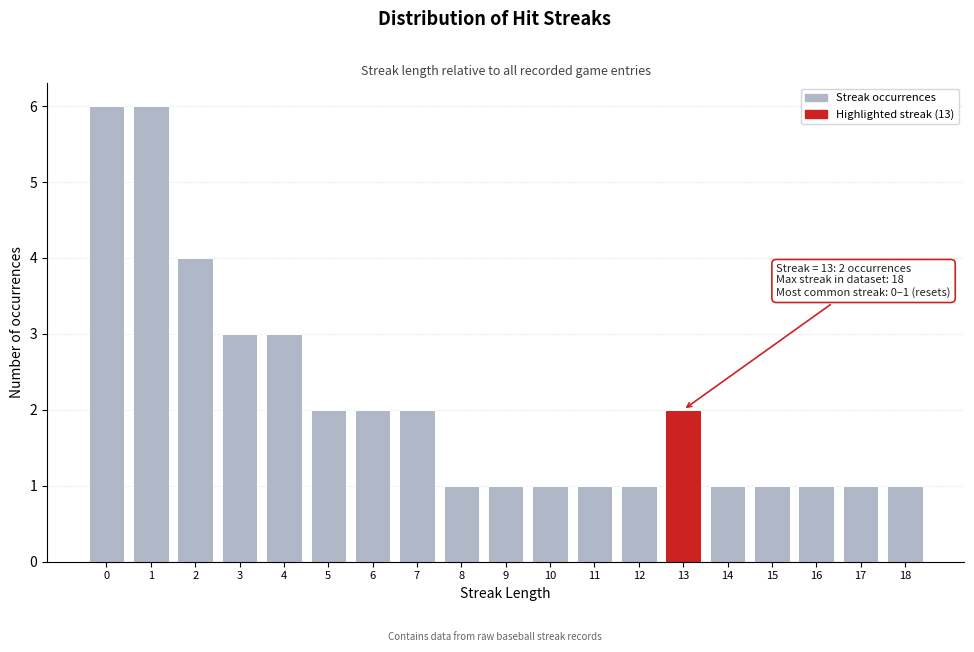

Reading left to right, list all the values displayed in this chart.

6	6	4	3	3	2	2	2	1	1	1	1	1	2	1	1	1	1	1